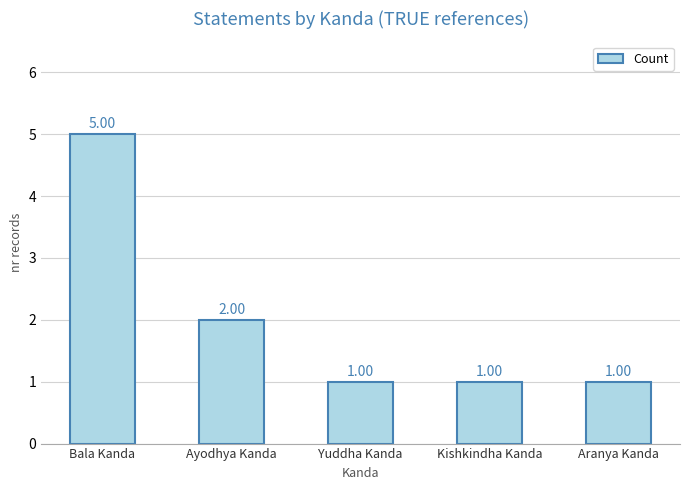

The chart shows a value of 1 at Kishkindha Kanda. True or false?

True